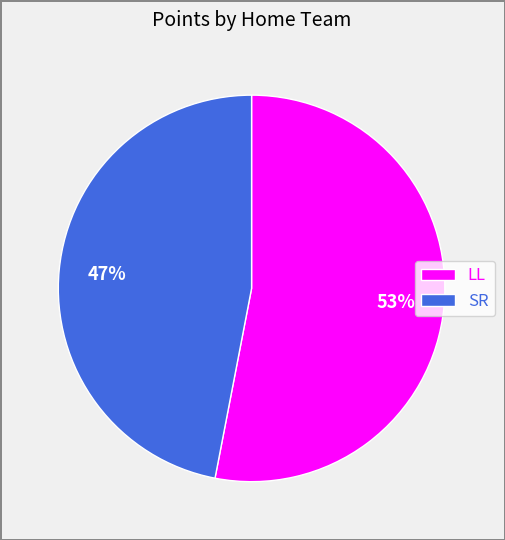

What percentage is the SR slice, to the nearest percent?

47%